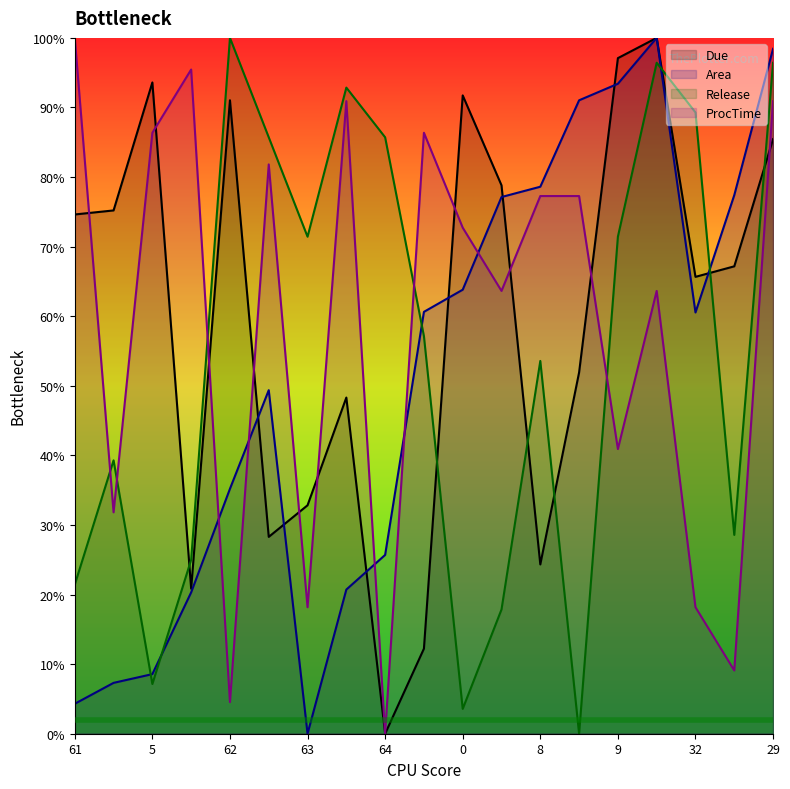

Reading left to right, list all the values displayed in this chart.

Due: 61=74.6	15=75.2	5=93.6	31=20.8	62=91.0	1=28.3	63=32.8	58=48.3	64=0.0	10=12.2	0=91.7	24=78.8	8=24.3	19=51.9	9=97.1	7=100.0	32=65.7	59=67.2	29=85.4
Area: 61=4.3	15=7.3	5=8.6	31=20.3	62=35.2	1=49.4	63=0.0	58=20.7	64=25.7	10=60.6	0=63.8	24=77.1	8=78.6	19=91.0	9=93.4	7=100.0	32=60.5	59=77.4	29=98.4
Release: 61=21.4	15=39.3	5=7.1	31=25.0	62=100.0	1=85.7	63=71.4	58=92.9	64=85.7	10=57.1	0=3.6	24=17.9	8=53.6	19=0.0	9=71.4	7=96.4	32=89.3	59=28.6	29=96.4
ProcTime: 61=100.0	15=31.8	5=86.4	31=95.5	62=4.5	1=81.8	63=18.2	58=90.9	64=0.0	10=86.4	0=72.7	24=63.6	8=77.3	19=77.3	9=40.9	7=63.6	32=18.2	59=9.1	29=90.9